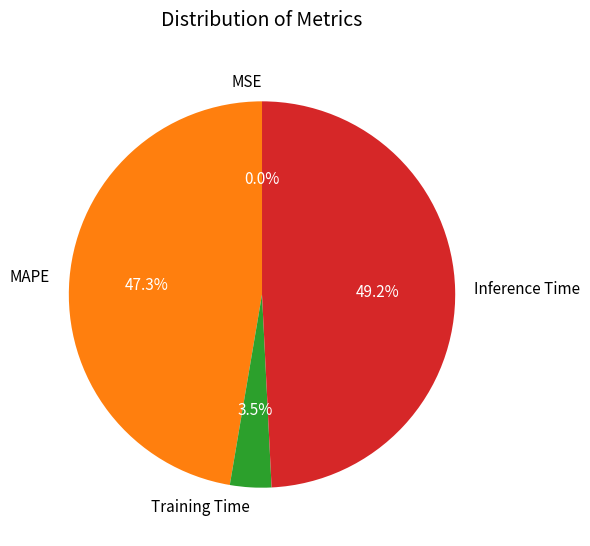

What percentage do Inference Time and Training Time together represent?

52.7%